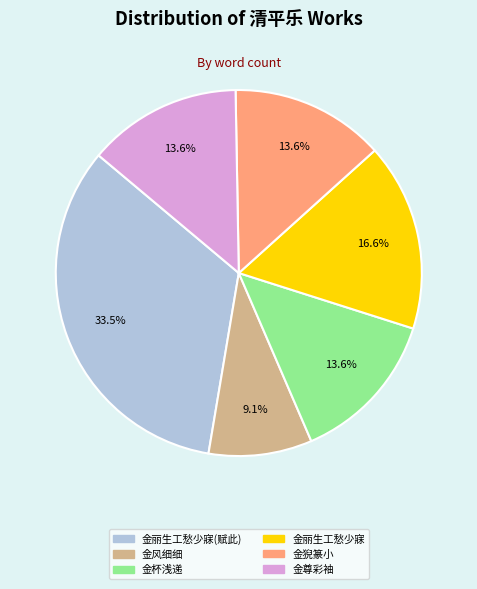

How much of the chart is everything except 金猊篆小?

86.4%